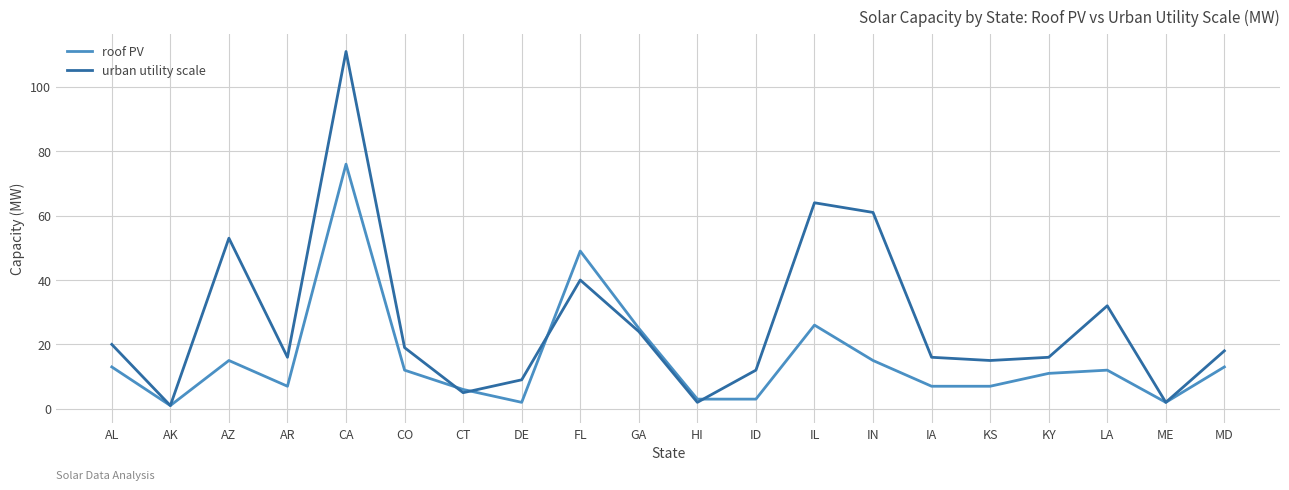

At FL, list the series in order from smallest to largest.

urban utility scale, roof PV